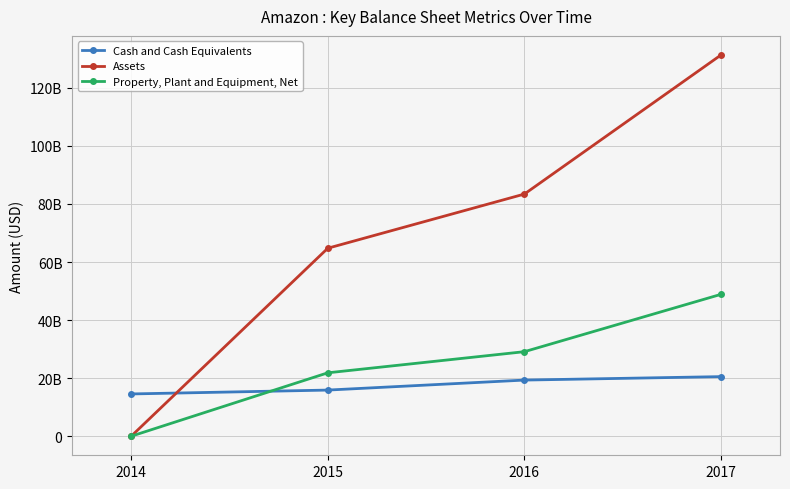

Reading right to left, transcribe all the data shown in this chart.

Cash and Cash Equivalents: 2017=20522000000	2016=19334000000	2015=15890000000	2014=14557000000
Assets: 2017=131310000000	2016=83402000000	2015=64747000000	2014=0
Property, Plant and Equipment, Net: 2017=48866000000	2016=29114000000	2015=21838000000	2014=0